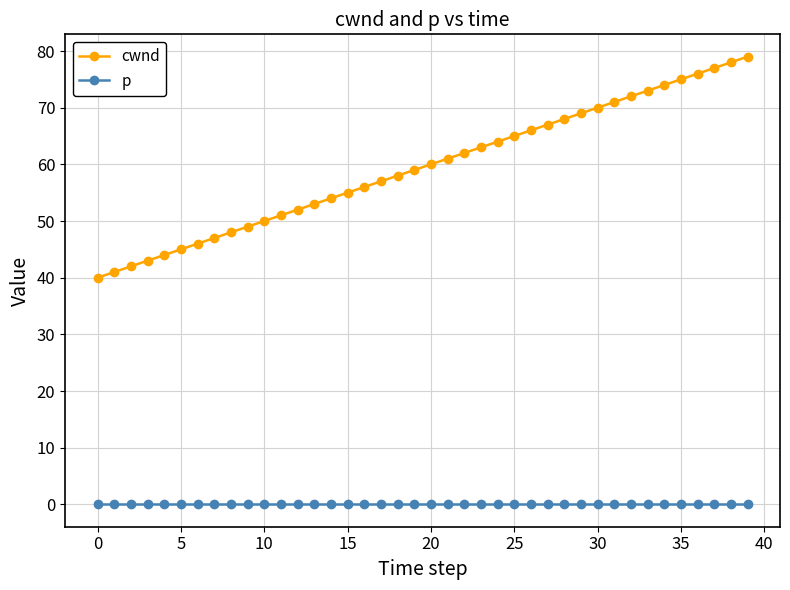

What is the sum of all cwnd values?

2380.0